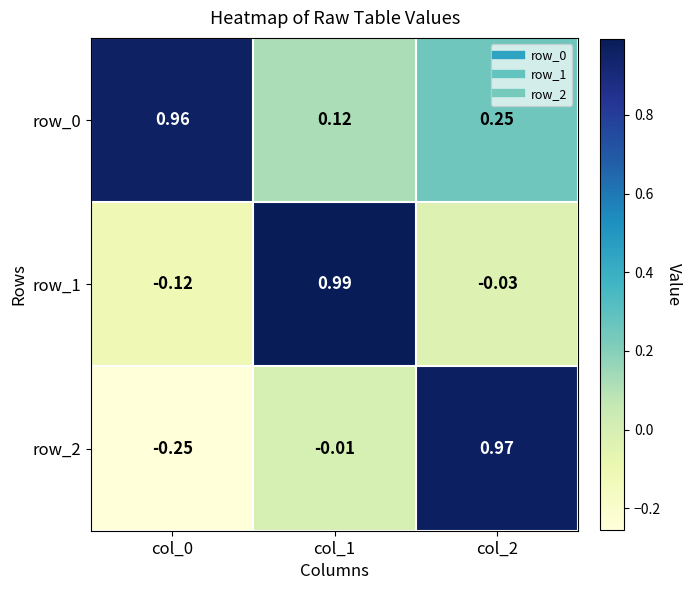

What is the minimum value shown in the chart?

-0.3